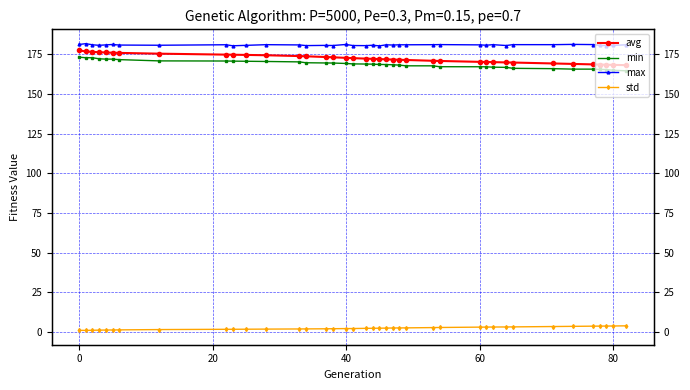

What is the smallest value displayed?

1.1